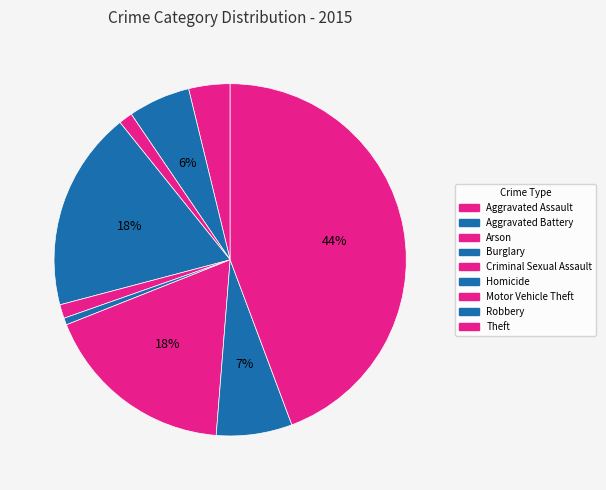

Which category has the biggest portion of the pie?

Theft